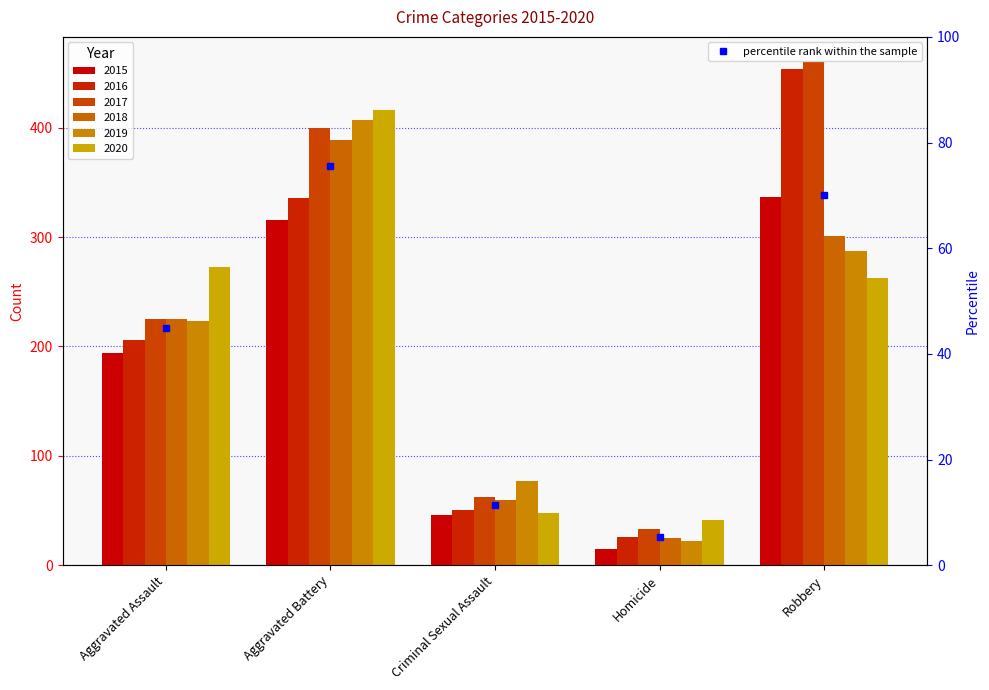

What is the maximum value for 2019?

407